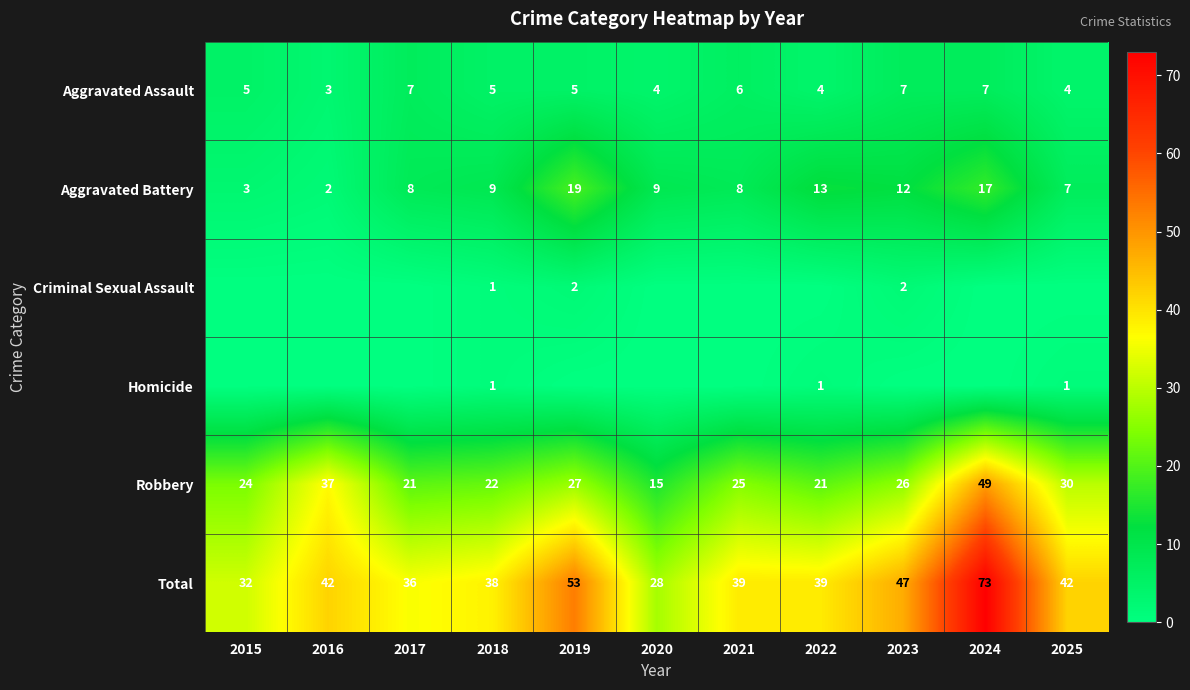

Where does the Total series first go above 39?

2016